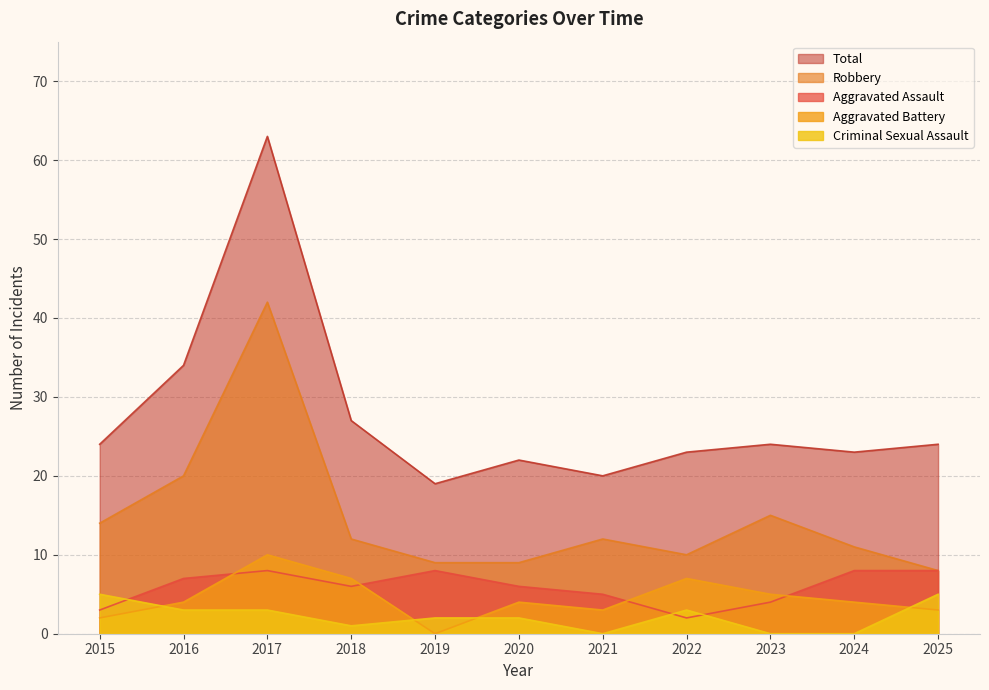

What is the value of the Aggravated Battery point at the 9th from the left?

5